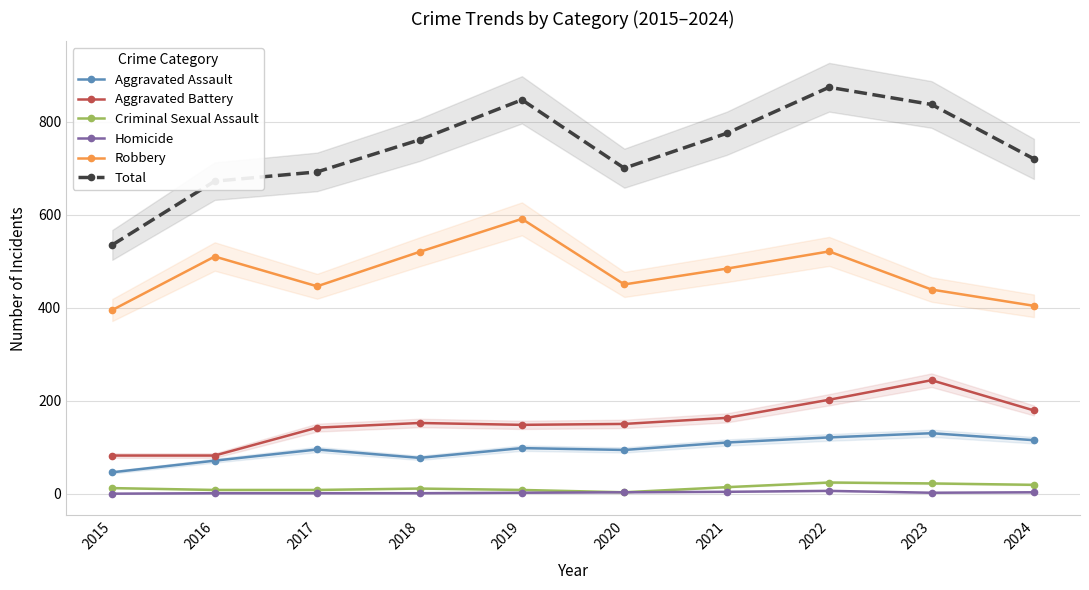

True or false: Robbery and Aggravated Battery cross at least once.

False